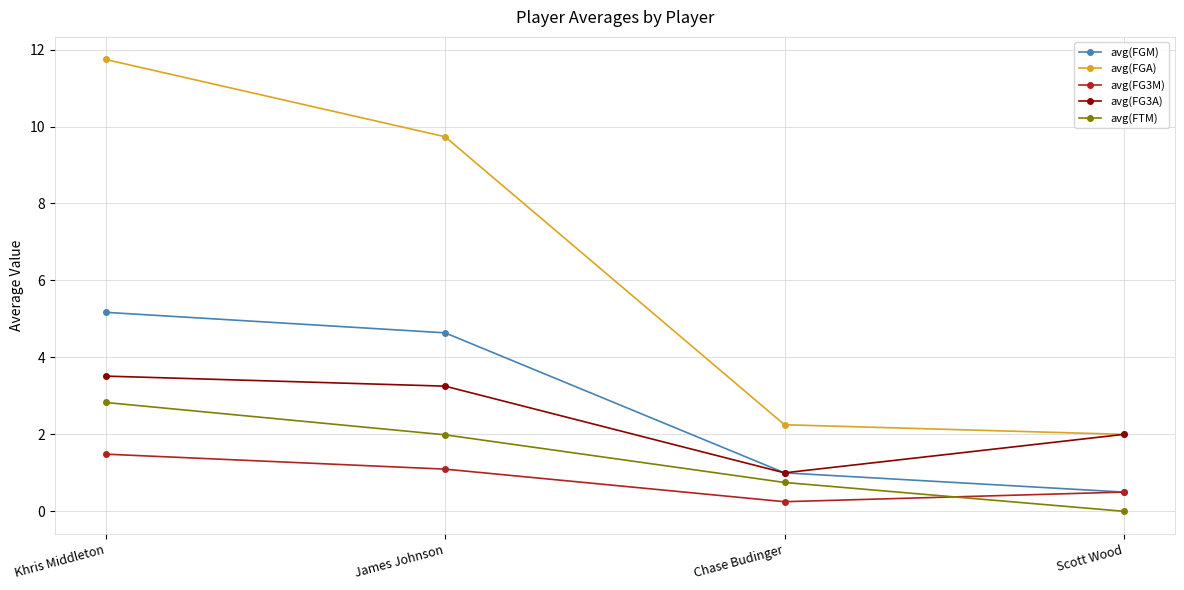

Rank the categories by avg(FG3M) value from lowest to highest.

Chase Budinger, Scott Wood, James Johnson, Khris Middleton